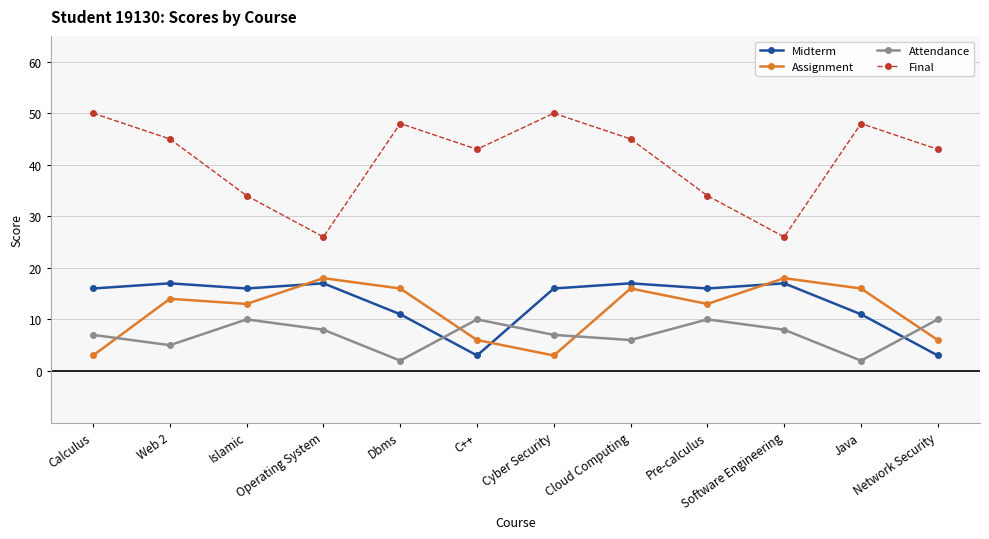

Does the chart display data point markers on the line(s)?

Yes